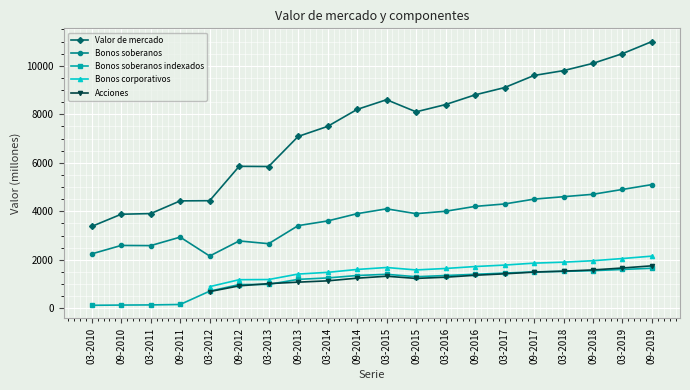

What is the minimum value shown in the chart?

122.0